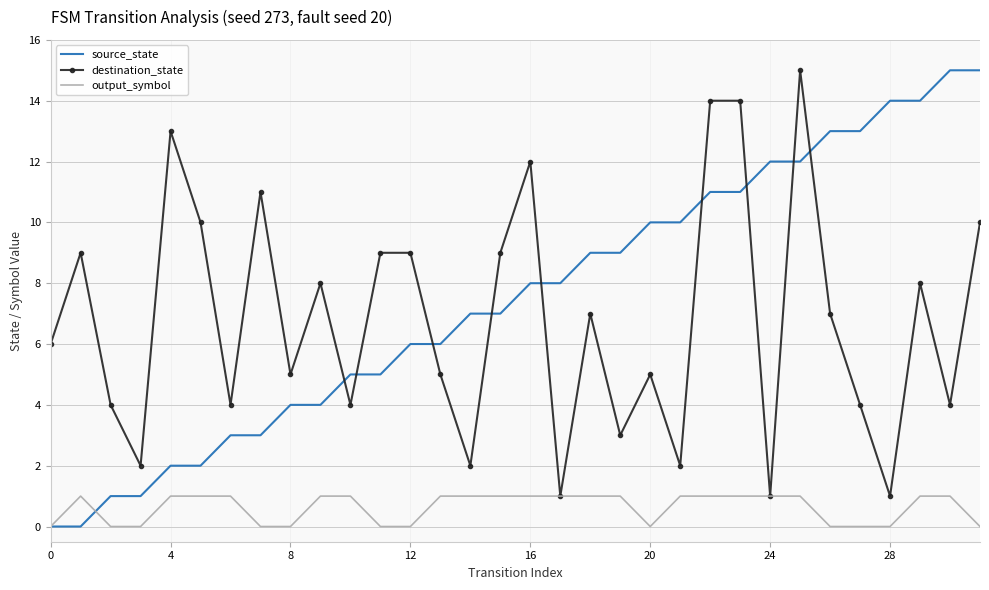

What is the highest value of the destination_state series?

15